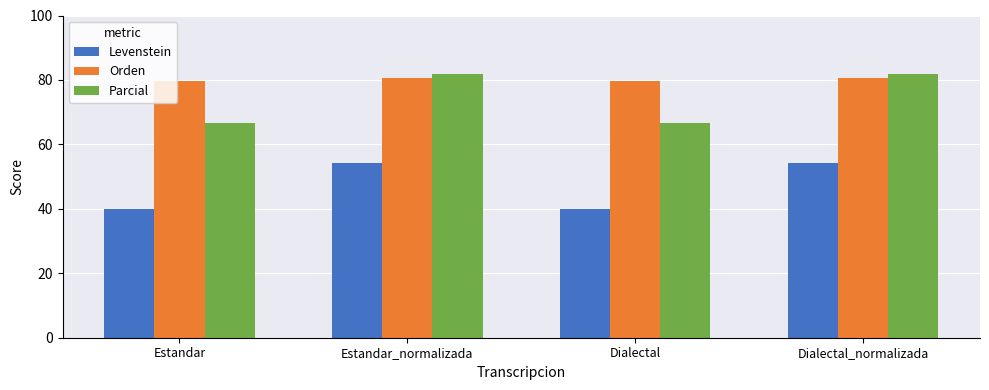

List the series in order of their overall mean, lowest first.

Levenstein, Parcial, Orden